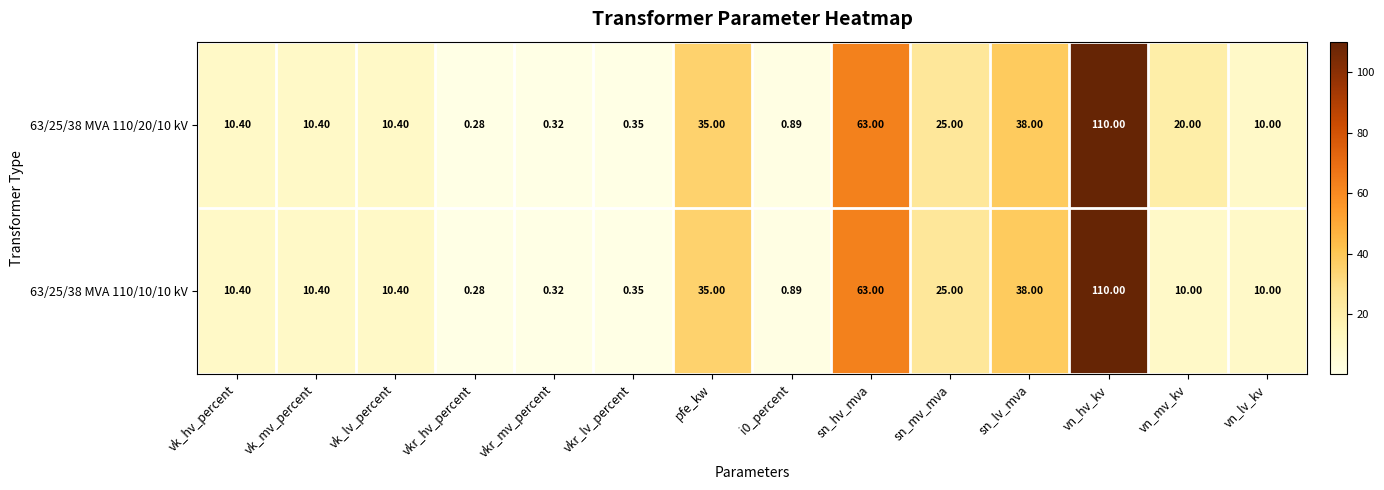

Is the value of 63/25/38 MVA 110/20/10 kV at vk_lv_percent greater than the value of 63/25/38 MVA 110/10/10 kV at sn_mv_mva?

No